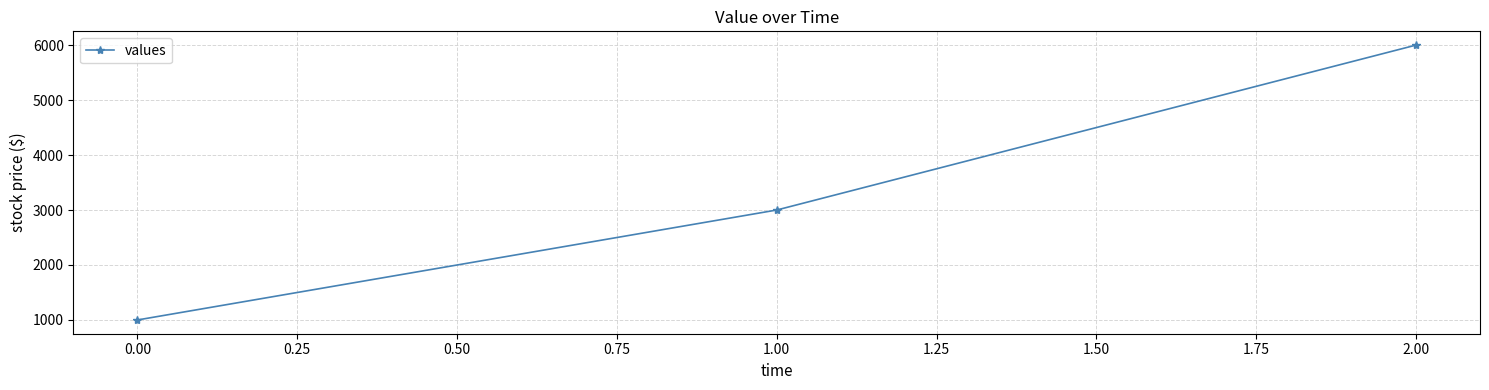

Reading left to right, extract all data points from this chart.

1000	3000	6000